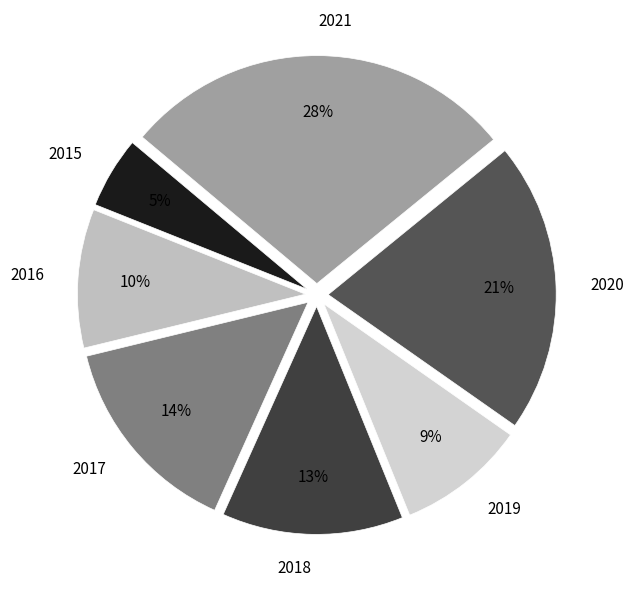

To the nearest percent, what portion does 2017 represent?

14%